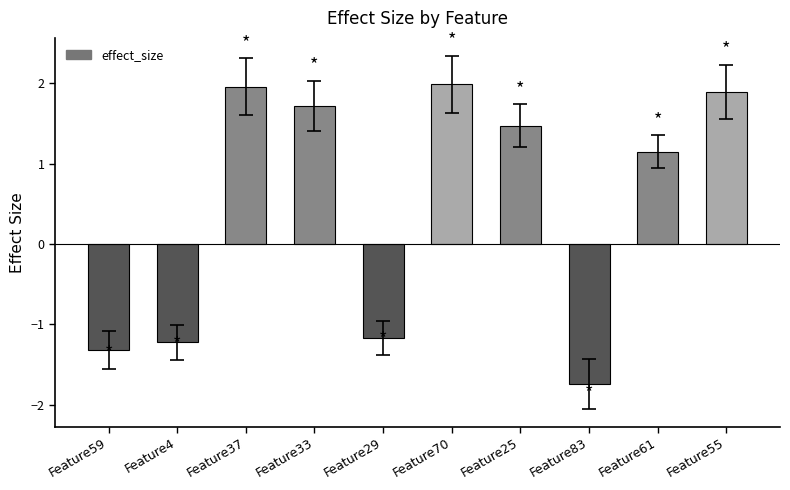

Is it true that the value at Feature59 is -0.6?

False